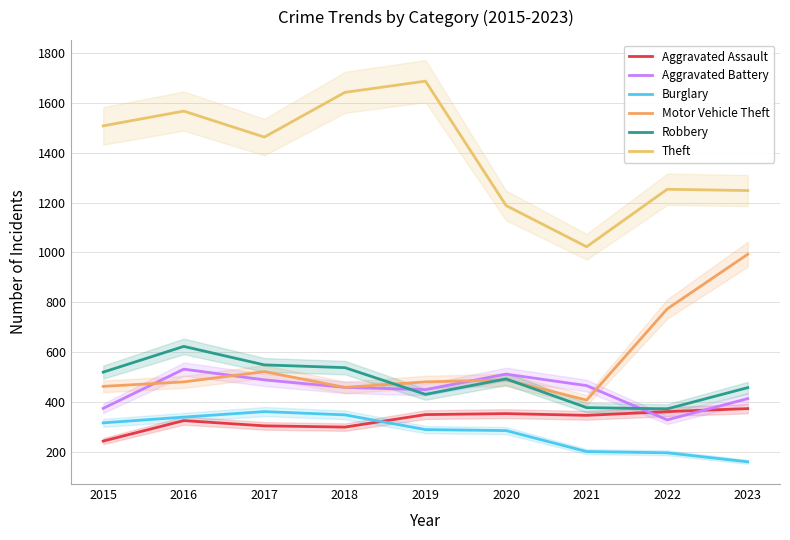

Reading left to right, transcribe all the data shown in this chart.

Aggravated Assault: 245	327	306	301	351	355	348	363	375
Aggravated Battery: 376	533	490	460	451	513	467	330	415
Burglary: 318	341	363	350	291	287	203	198	162
Motor Vehicle Theft: 464	482	523	460	482	490	409	774	993
Robbery: 521	624	550	539	432	494	379	374	459
Theft: 1507	1566	1462	1641	1686	1188	1023	1253	1248